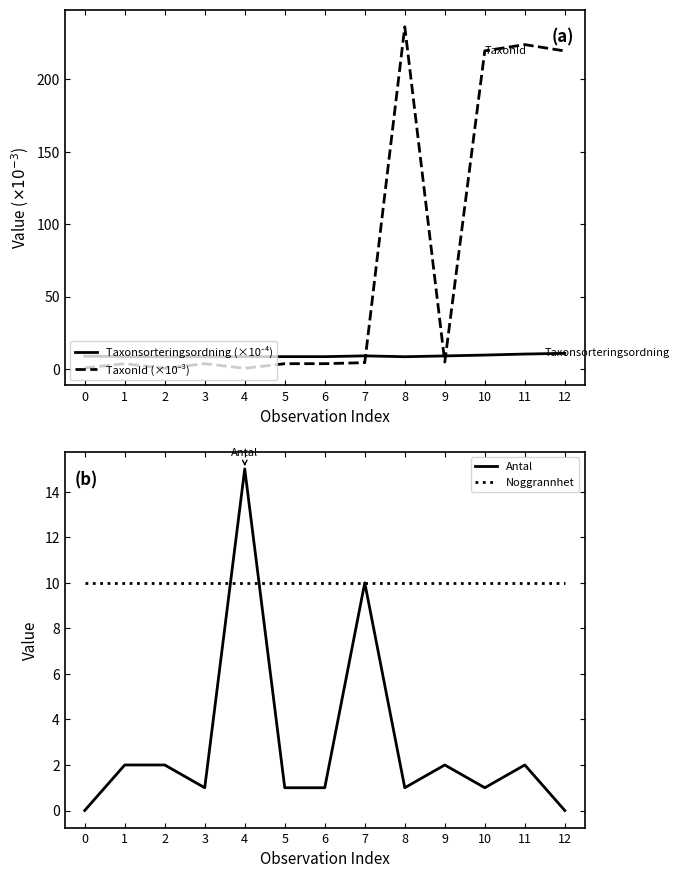

What is the sum of all TaxonId (×10⁻³) values?

925.5